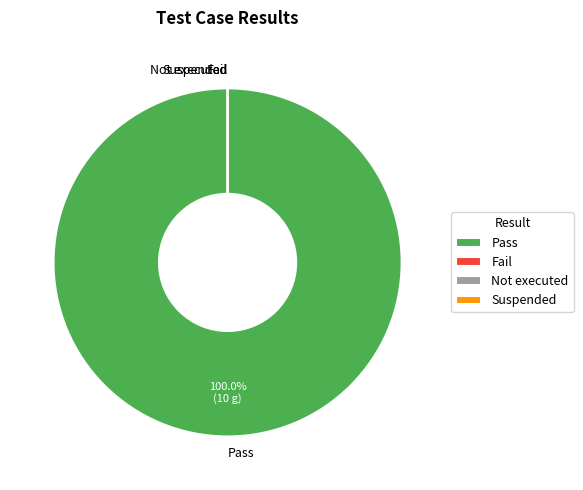

How many segments does this pie chart have?

4